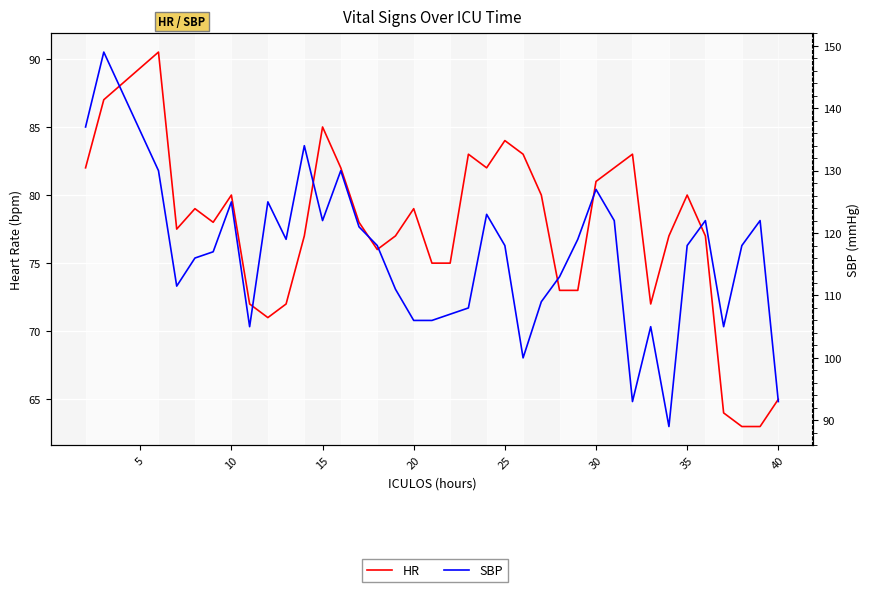

True or false: SBP has a value of 37.0 at 15.

False